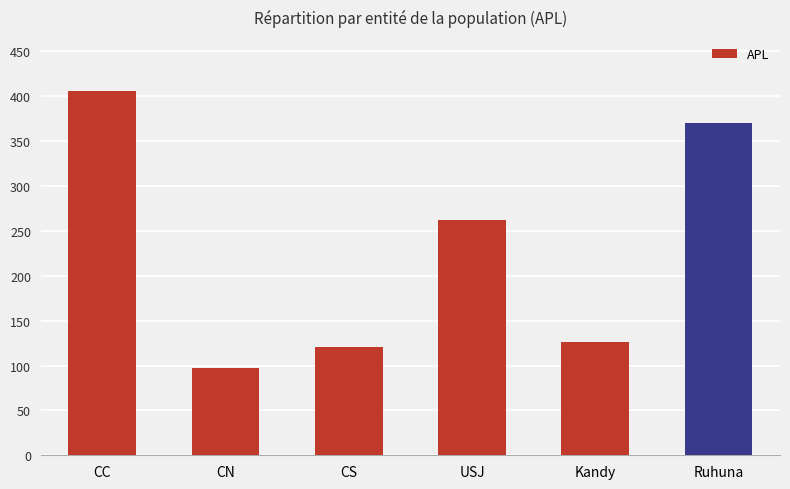

Does the chart contain any negative values?

No